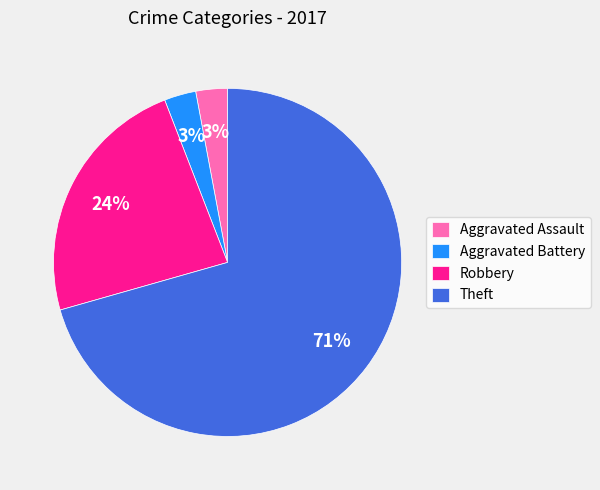

Is it true that Theft is 71% of the pie?

True